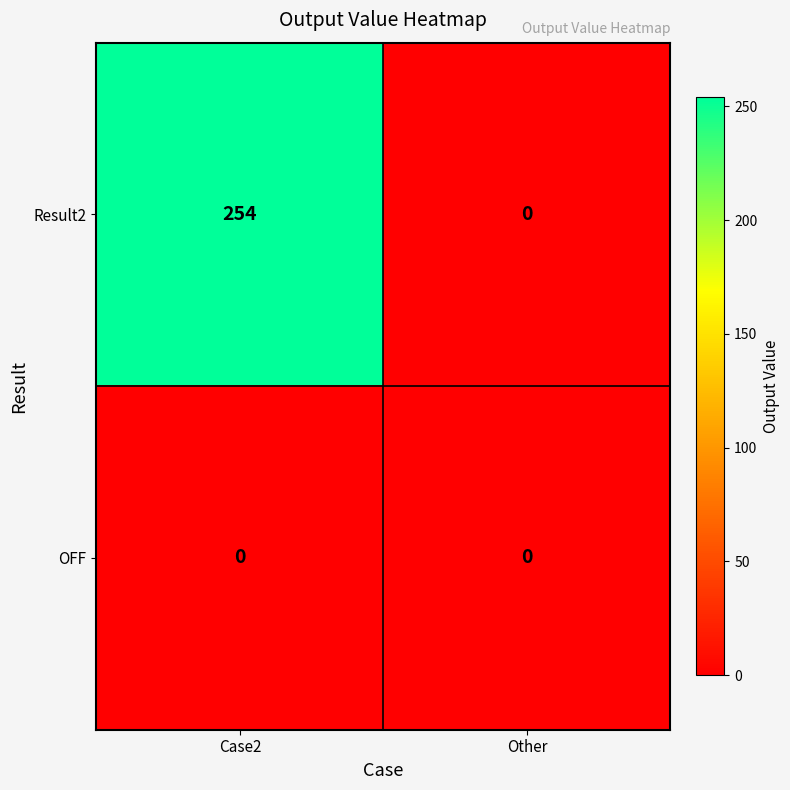

At which label does Result2 reach its minimum?

Other